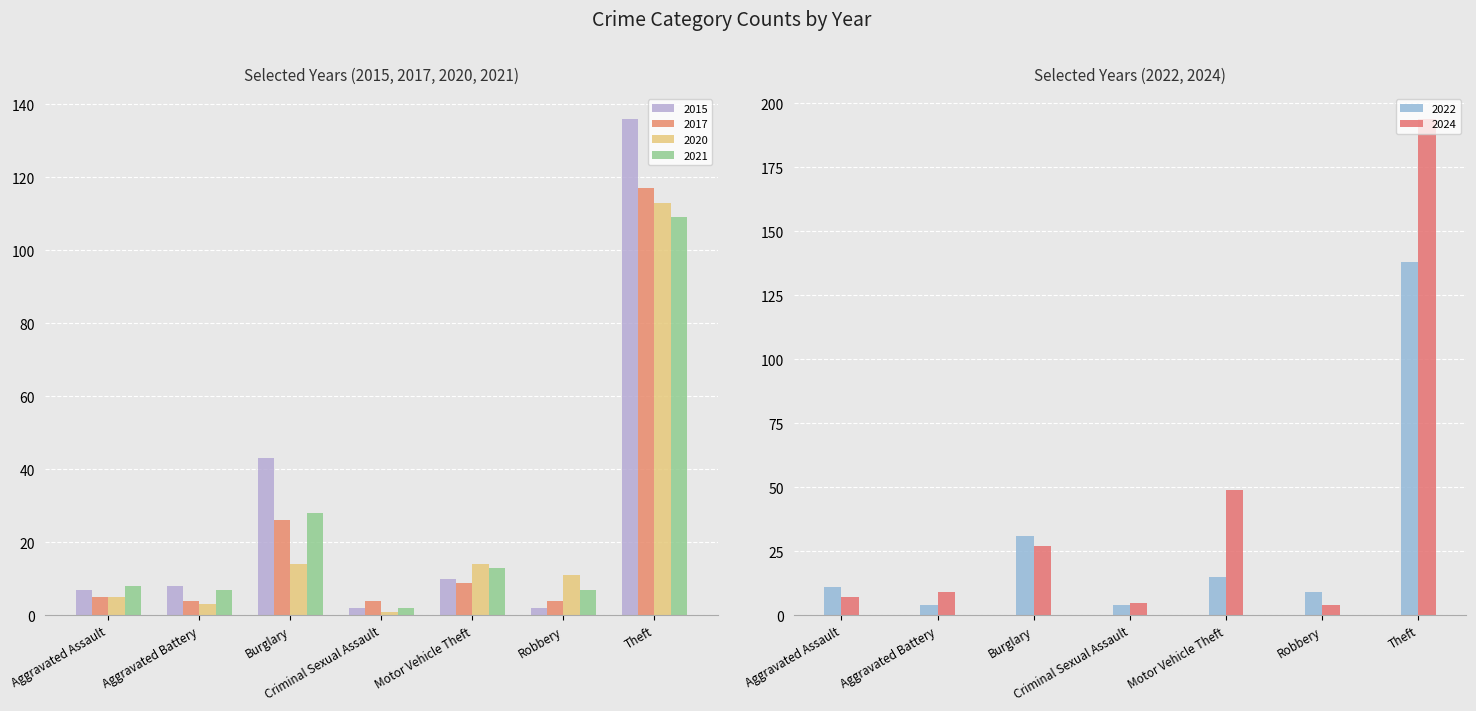

Which has a higher value, Aggravated Assault or Robbery?

Aggravated Assault